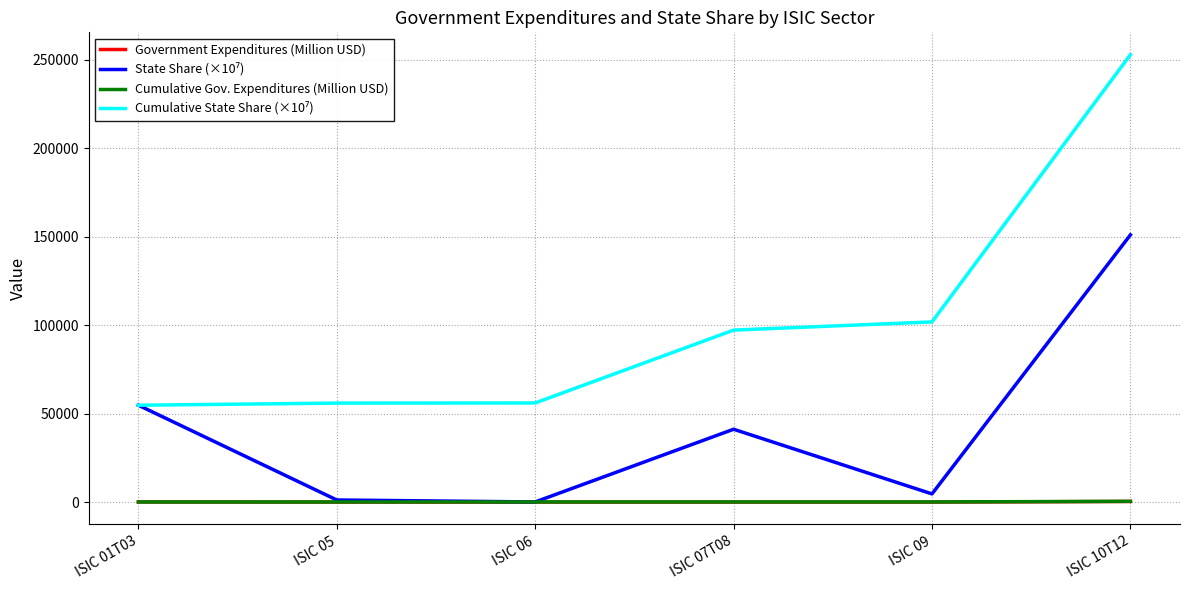

At which category does the chart reach its peak across all series?

ISIC 10T12